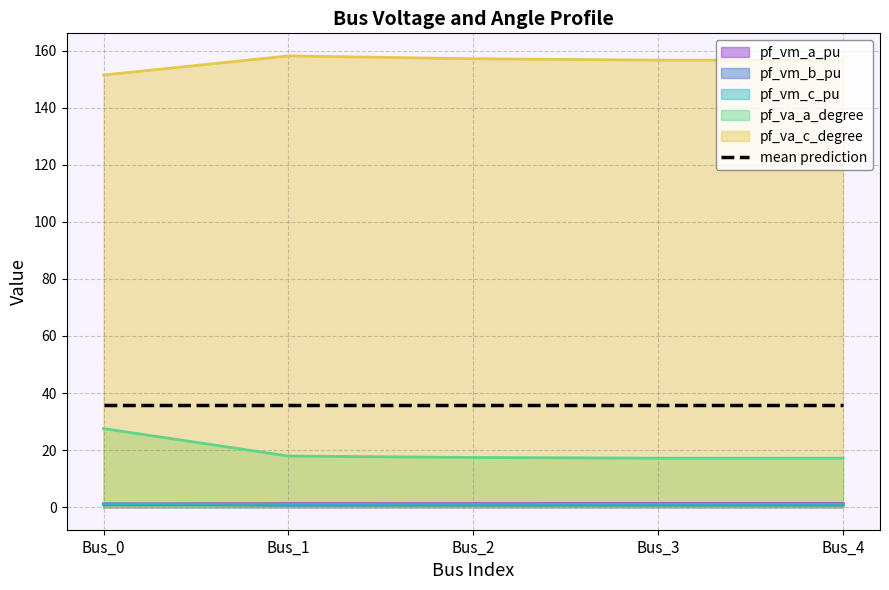

Is it true that pf_vm_b_pu equals 0.8 at Bus_4?

True